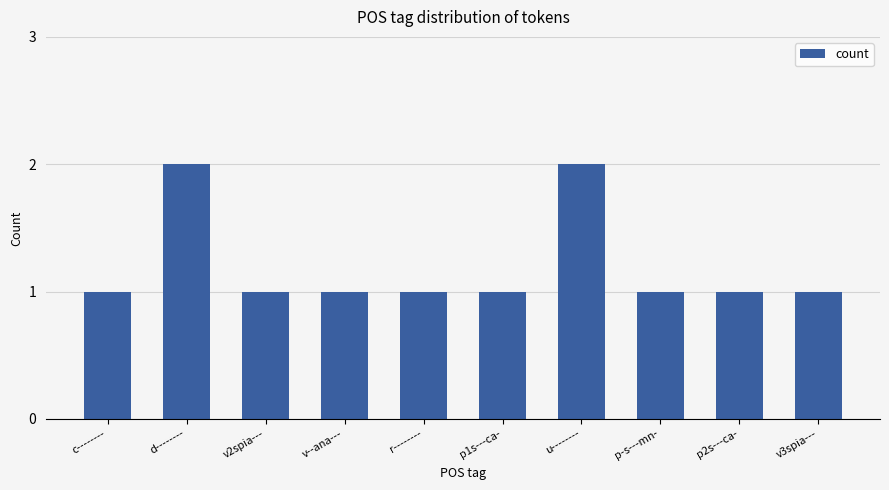

What is the label of the 9th bar from the left?

p2s---ca-